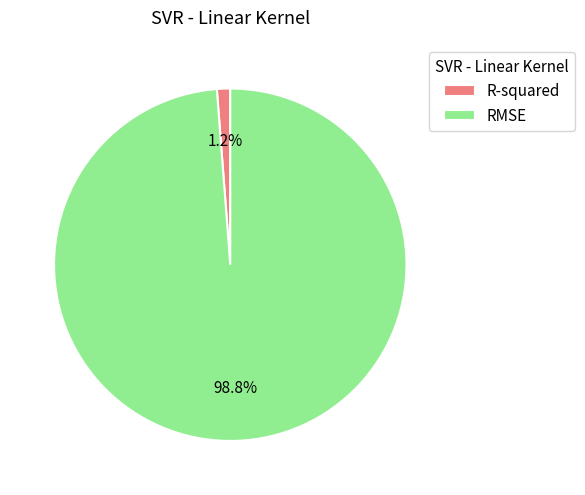

To the nearest percent, what is the average slice percentage?

50%